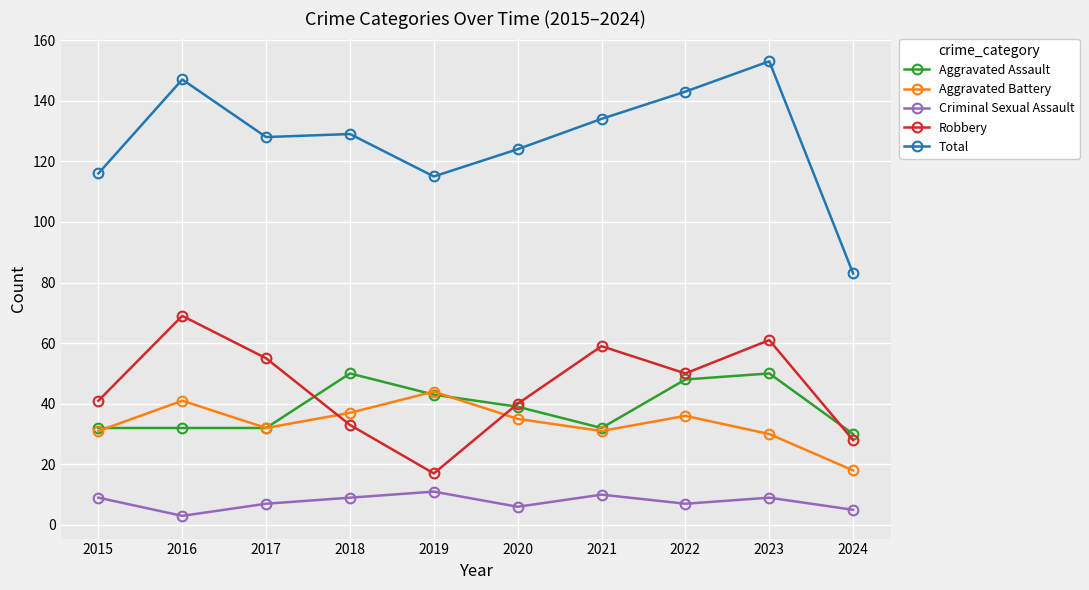

Which series has the widest spread of values?

Total